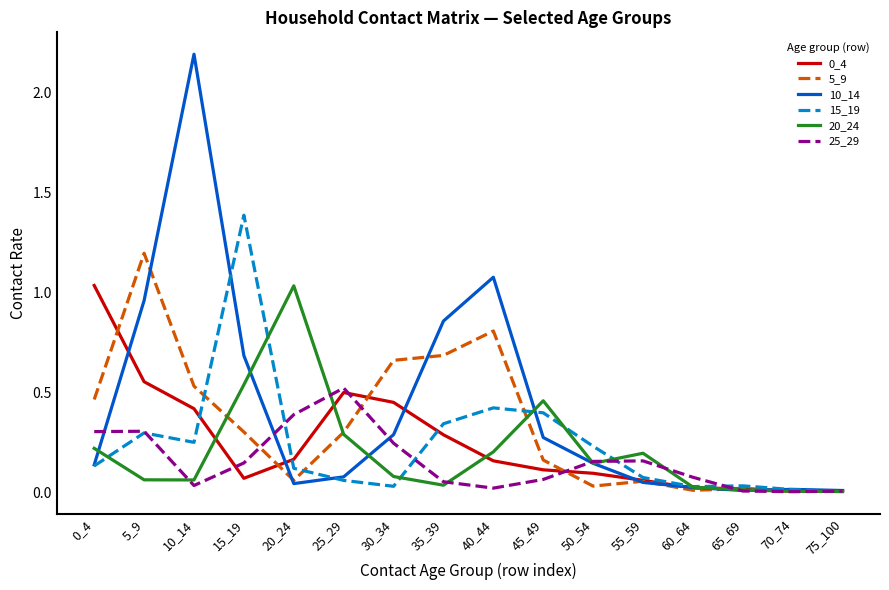

Is it true that 20_24 equals 0.0 at 35_39?

True